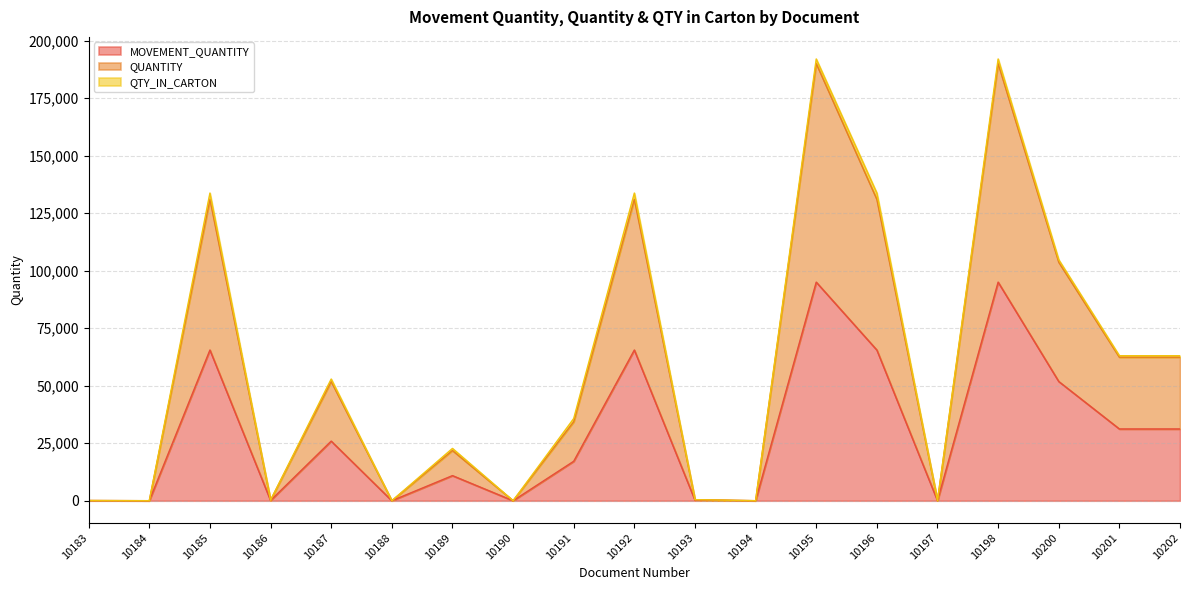

How many data points does each series have?

19